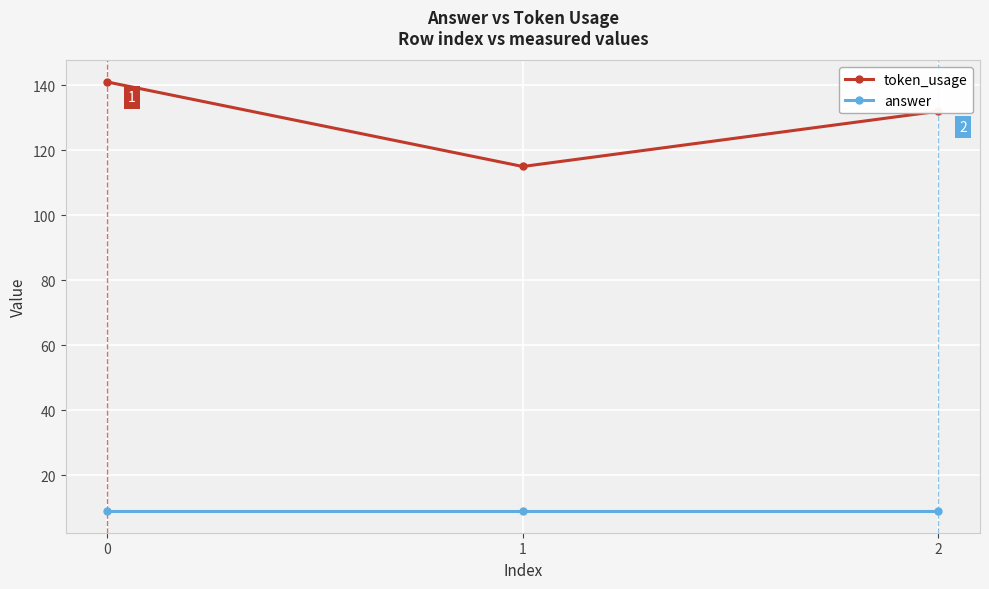

Reading left to right, extract all data points from this chart.

token_usage: 141	115	132
answer: 9	9	9